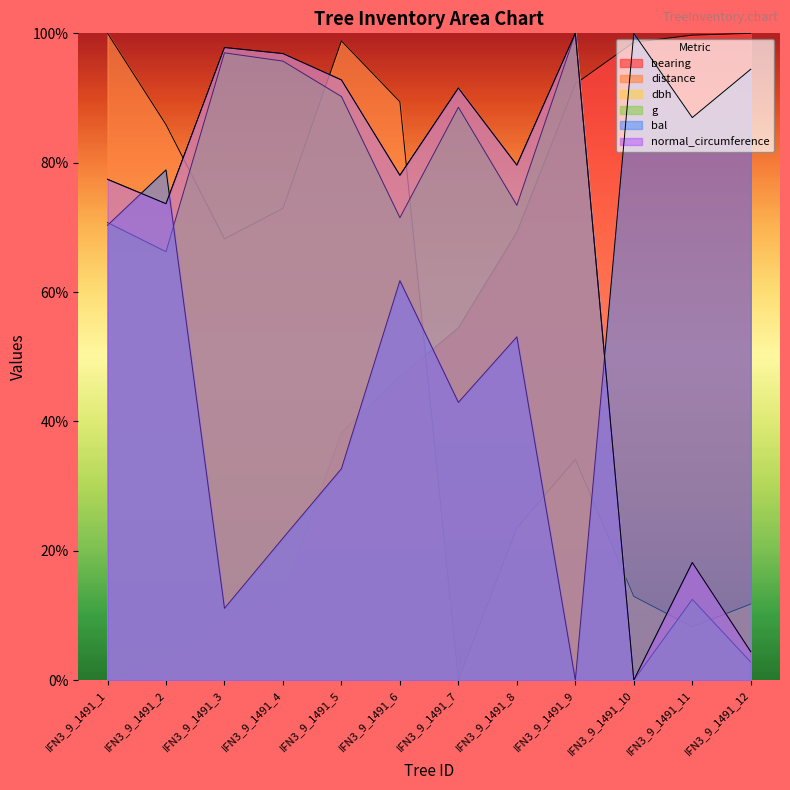

Read the dbh value at IFN3_9_1491_1.

77.4